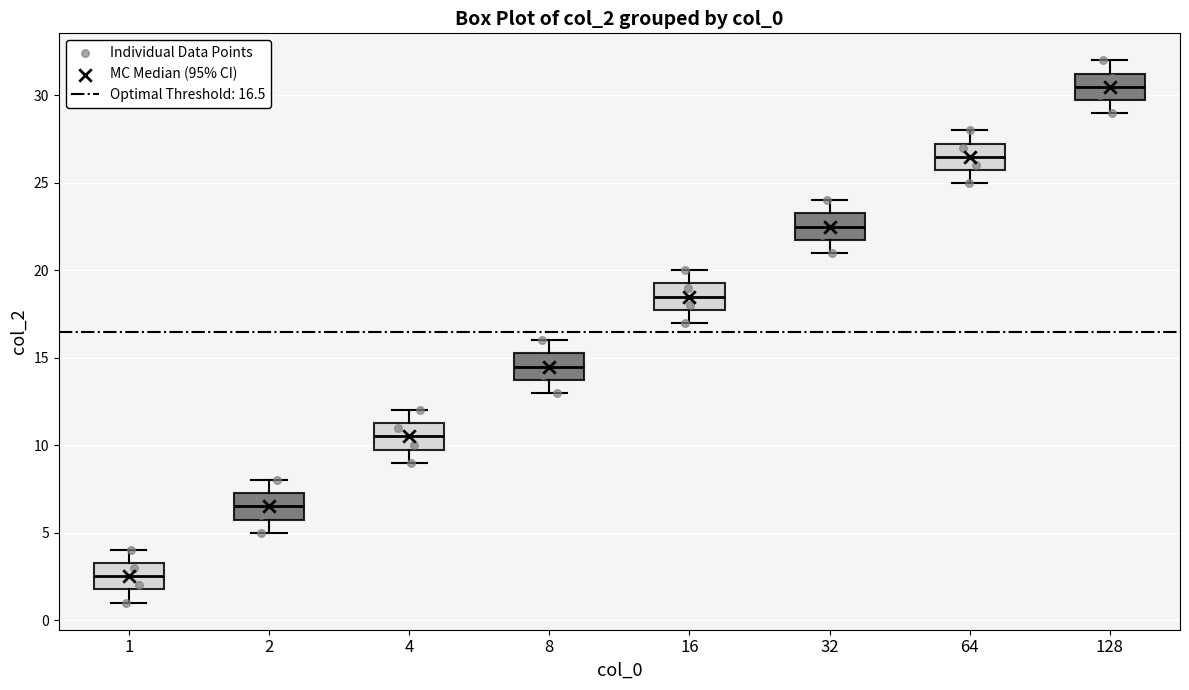

Reading left to right, transcribe this box plot: for each box, give where its median line is, the range the box spans, and where its two whiskers end, as read against the y-axis. The values are not printed on the chart, so give them approximately, as read against the axis.

1: median 2.5, box 2.0 to 3.5, whiskers 1.0 to 4.0
2: median 6.5, box 6.0 to 7.5, whiskers 5.0 to 8.0
4: median 10.5, box 10.0 to 11.5, whiskers 9.0 to 12.0
8: median 14.5, box 14.0 to 15.5, whiskers 13.0 to 16.0
16: median 18.5, box 18.0 to 19.5, whiskers 17.0 to 20.0
32: median 22.5, box 22.0 to 23.5, whiskers 21.0 to 24.0
64: median 26.5, box 26.0 to 27.5, whiskers 25.0 to 28.0
128: median 30.5, box 30.0 to 31.5, whiskers 29.0 to 32.0